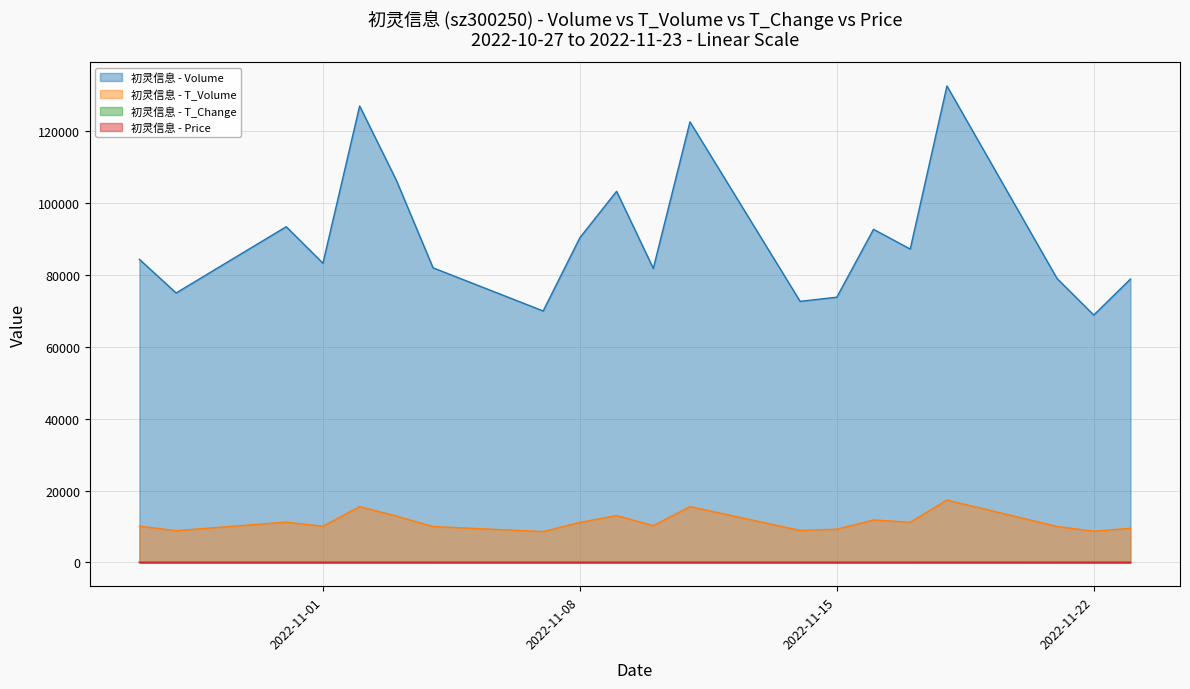

Does the chart display data point markers on the line(s)?

No